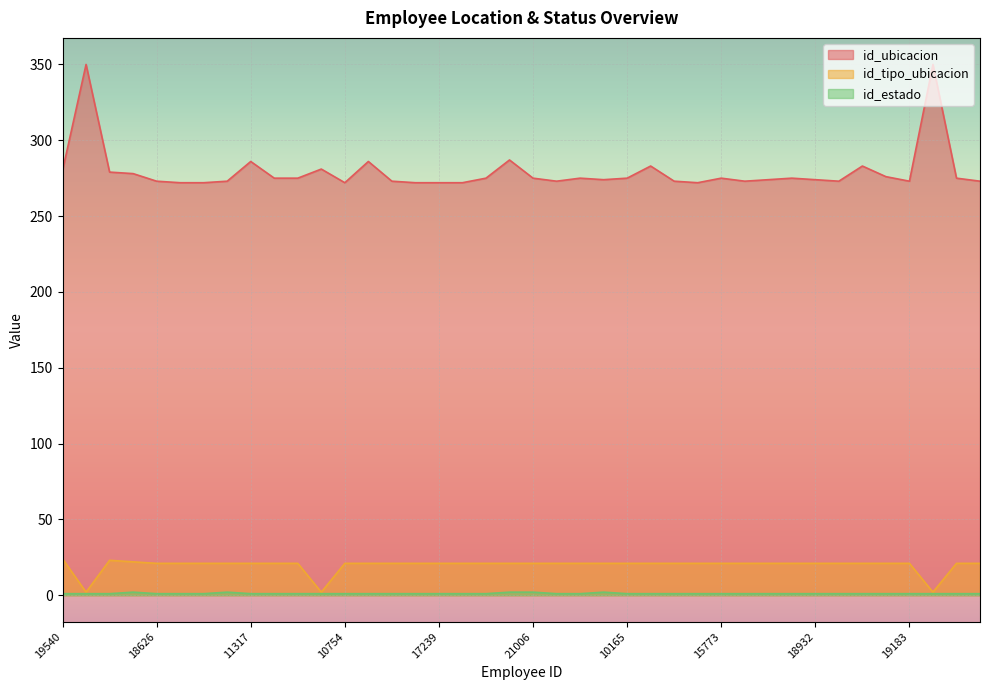

What is the difference between the highest and lowest values at 10916?

285